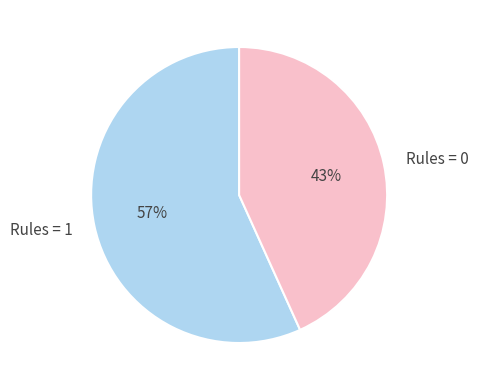

What is the majority slice?

Rules = 1